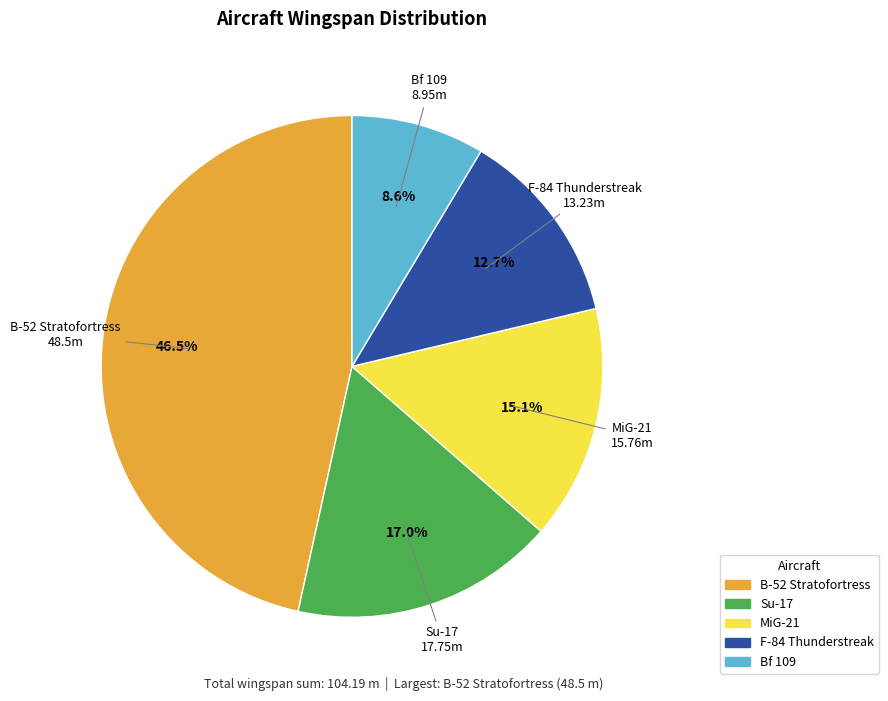

To the nearest percent, what portion does Bf 109 represent?

9%